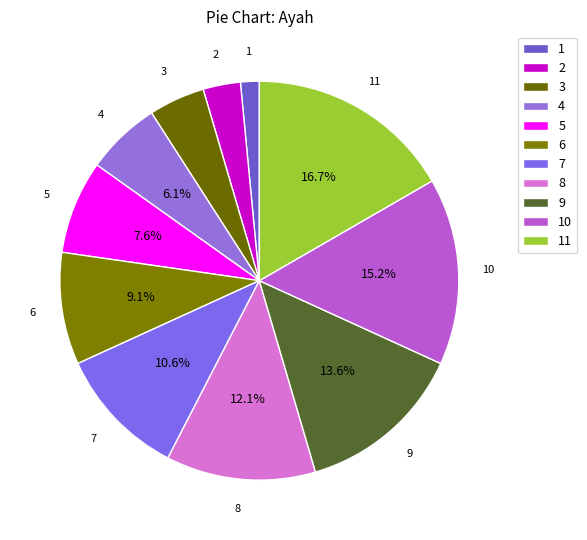

Rank the categories by value from highest to lowest.

11, 10, 9, 8, 7, 6, 5, 4, 3, 2, 1